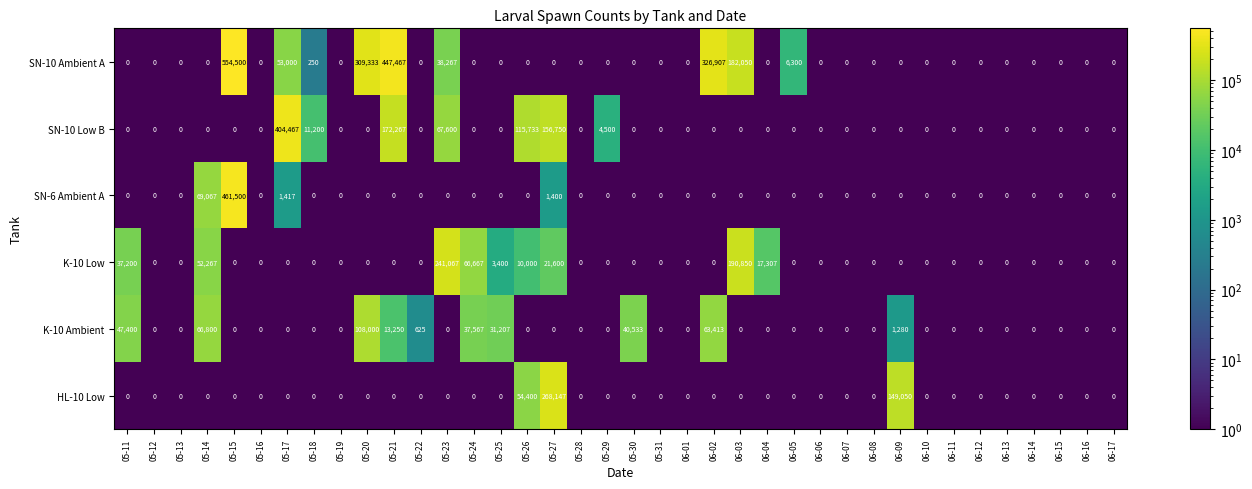

What is the difference between the highest and lowest values at 05-23?

241067